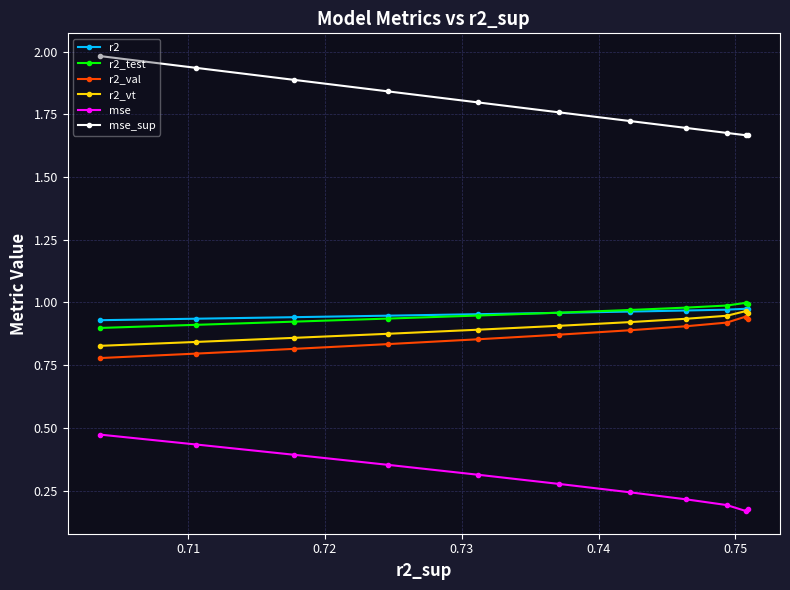

Which series has the largest range (max minus min)?

mse_sup